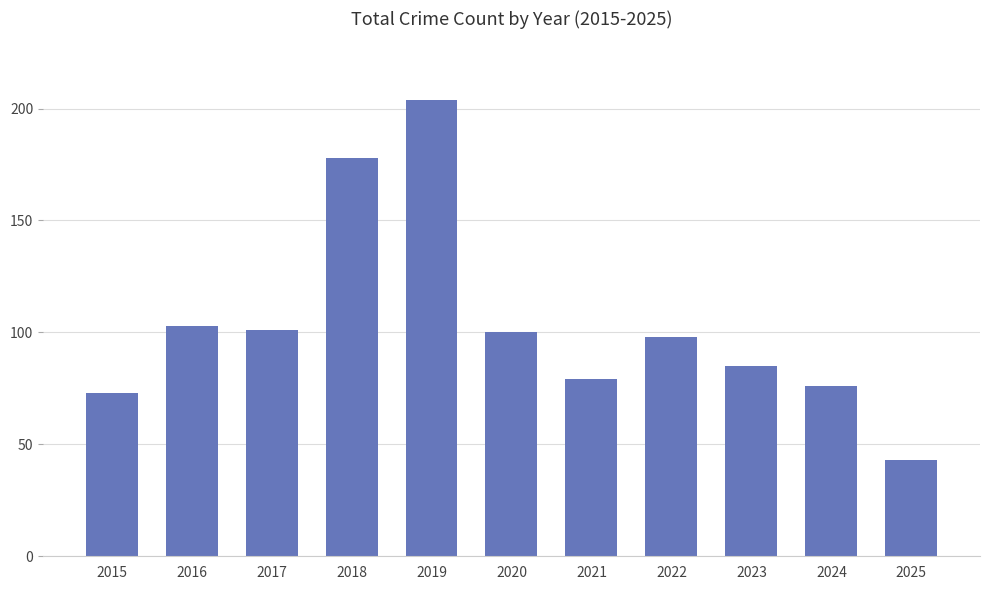

The value at 2025 is 25. True or false?

False